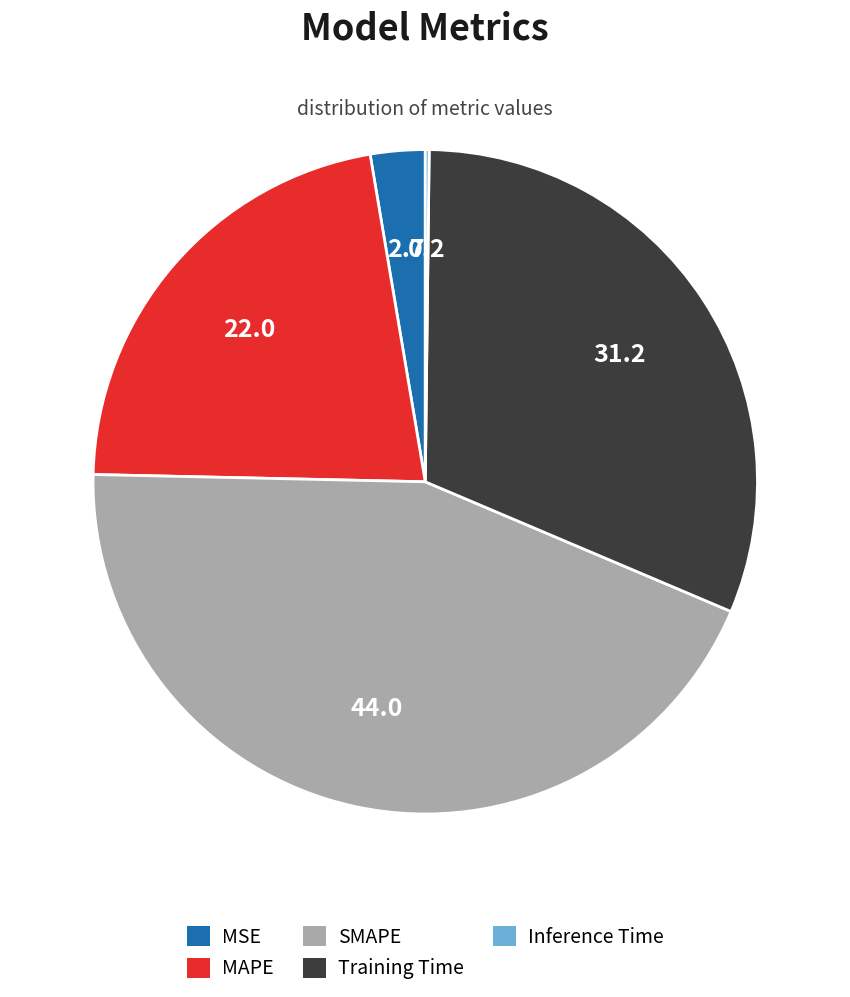

The MAPE slice represents 22% of the pie. True or false?

True